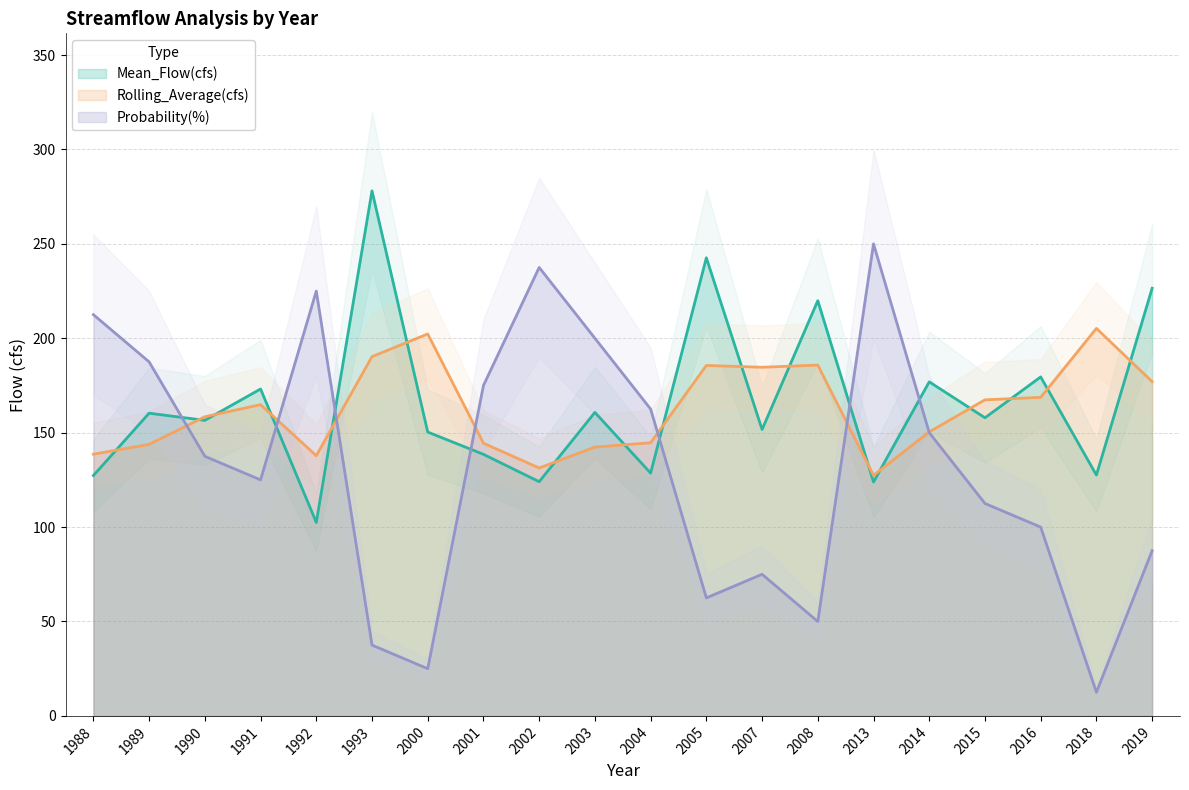

Which series has the largest range (max minus min)?

Probability(%)